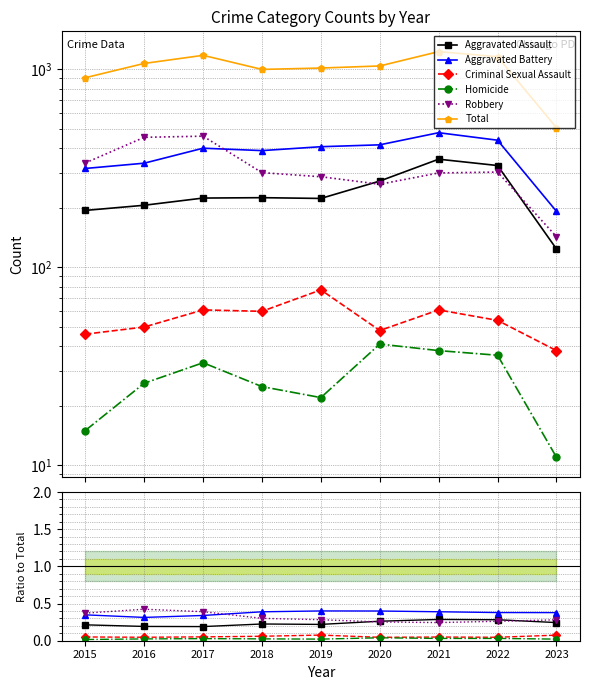

The Criminal Sexual Assault series shows 0.1 at 2016. True or false?

False